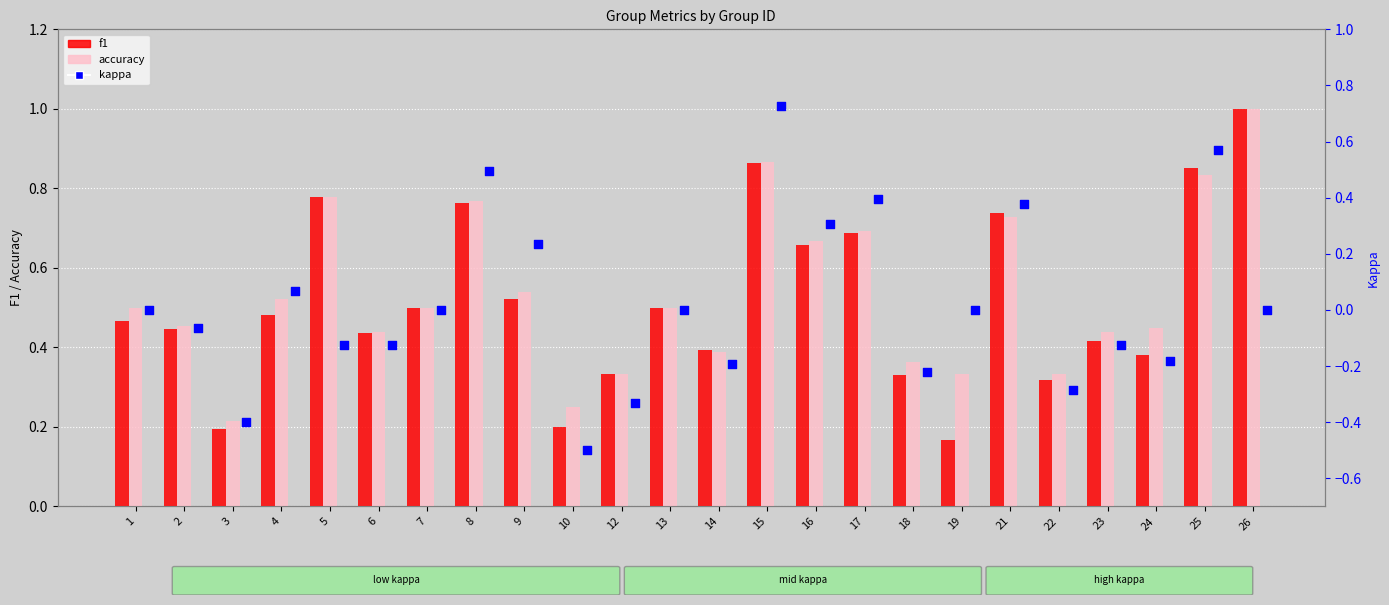

At how many categories does at least one series exceed 0?

24